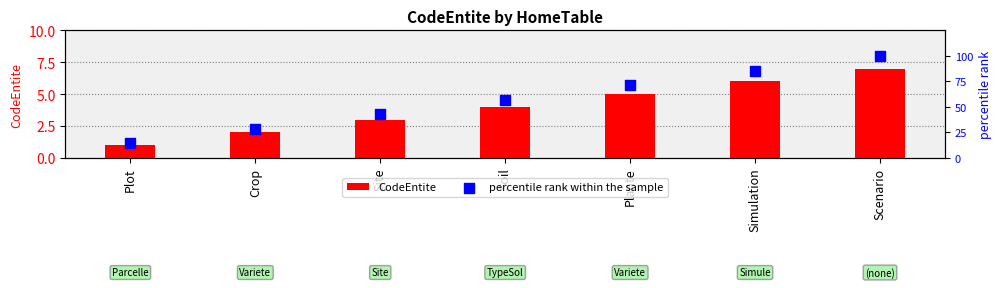

At which category is the sum across all series the highest?

Scenario